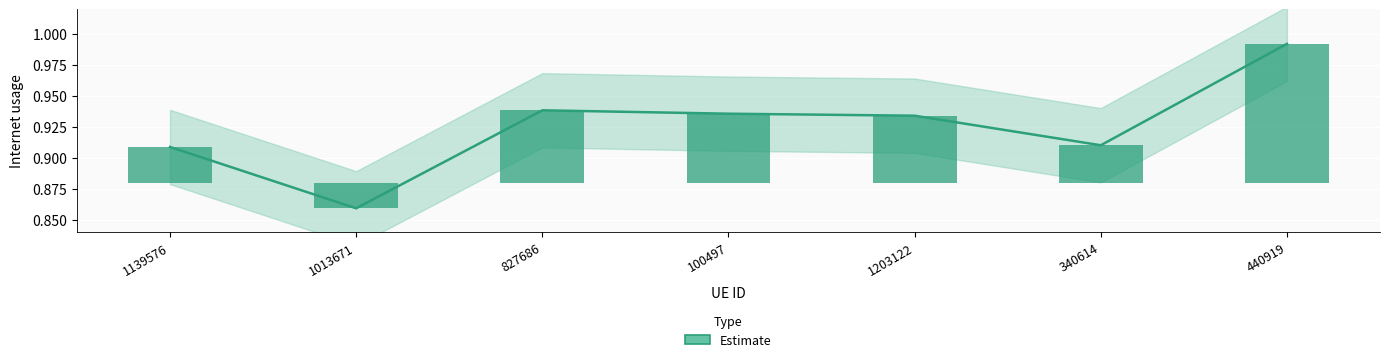

How many bars are there in total?

7